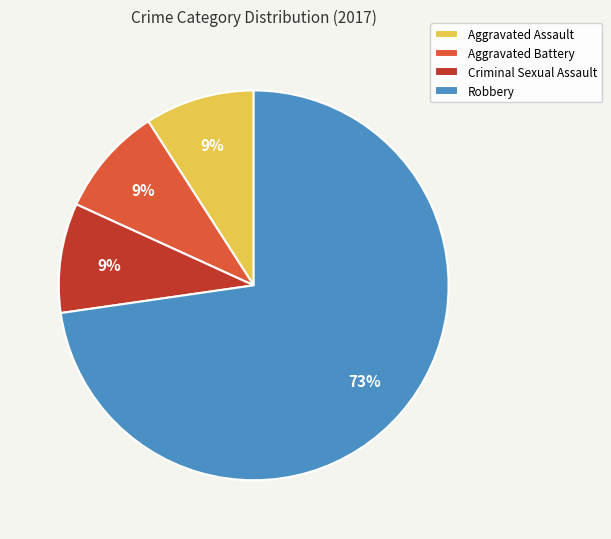

How many slices are in this pie chart?

4